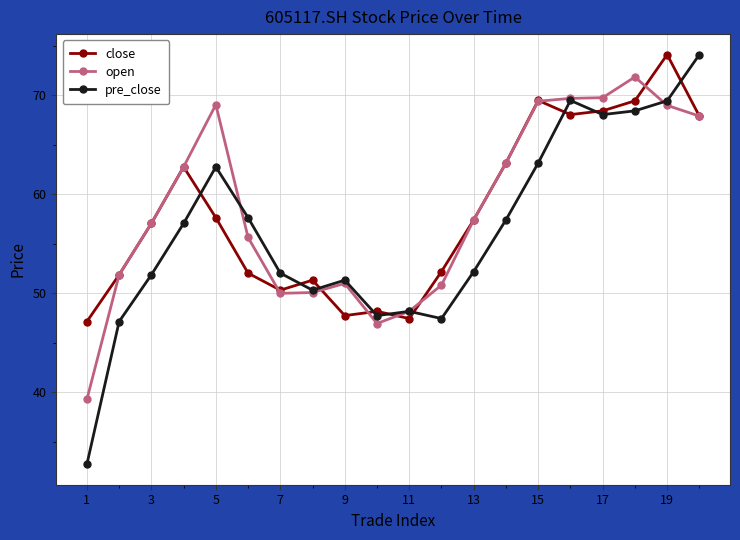

At how many categories does at least one series exceed 71?

3